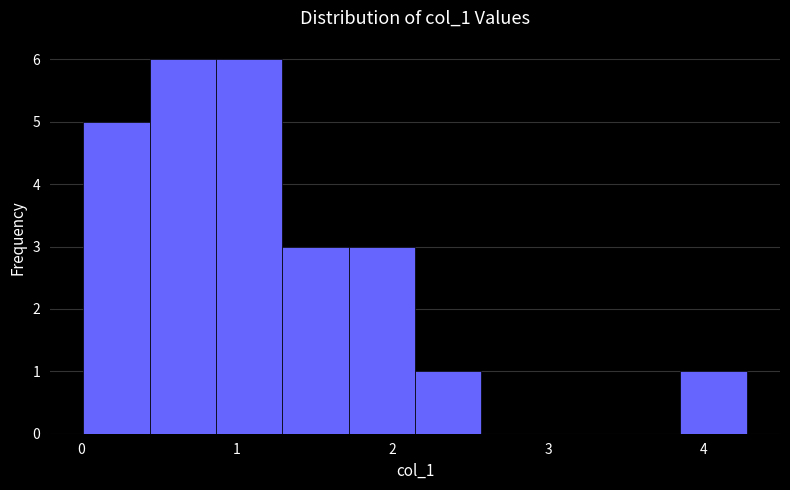

Reading left to right, list every bar in this chart as the range it spans on the x-axis followed by its height. Neither the bar edges nor the heights are printed on the chart, so give them approximately, as read against the axes.

0.0 to 0.4: 5
0.4 to 0.9: 6
0.9 to 1.3: 6
1.3 to 1.7: 3
1.7 to 2.1: 3
2.1 to 2.6: 1
2.6 to 3.0: 0
3.0 to 3.4: 0
3.4 to 3.9: 0
3.9 to 4.3: 1